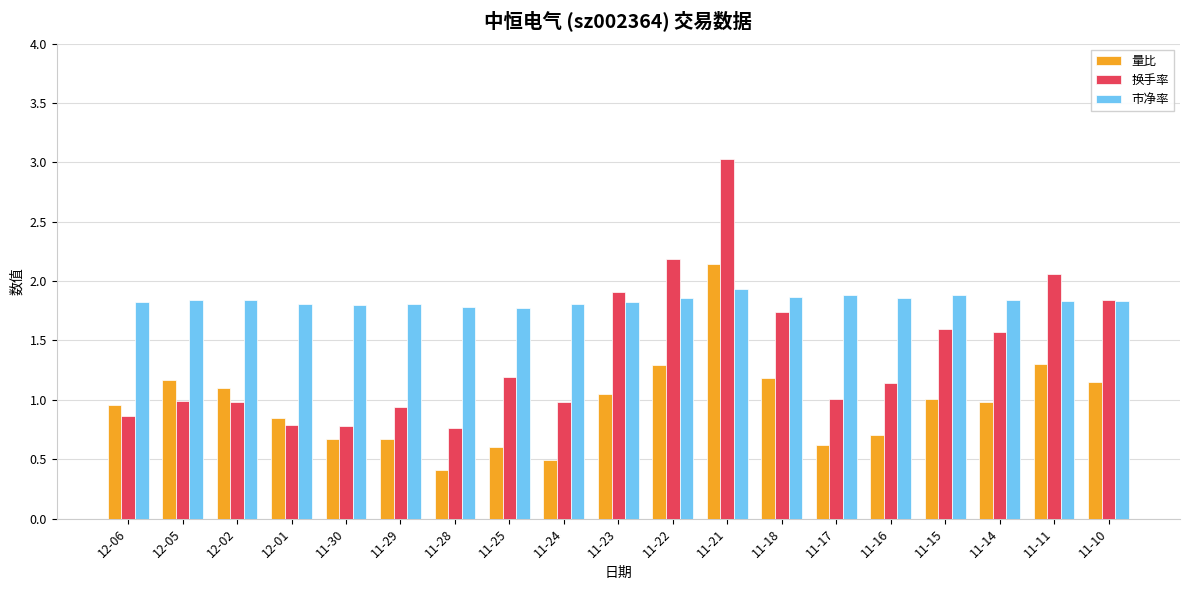

What are all the series names shown in the legend?

量比, 换手率, 市净率